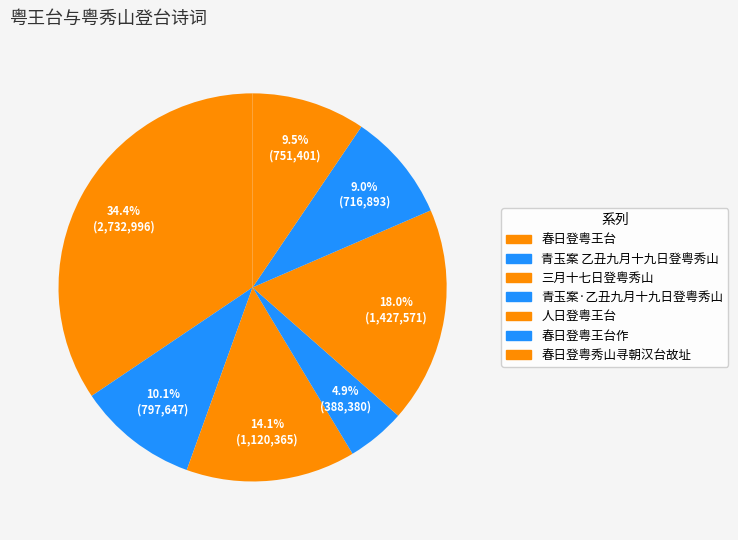

What percentage is NOT represented by 青玉案 乙丑九月十九日登粤秀山?

89.9%